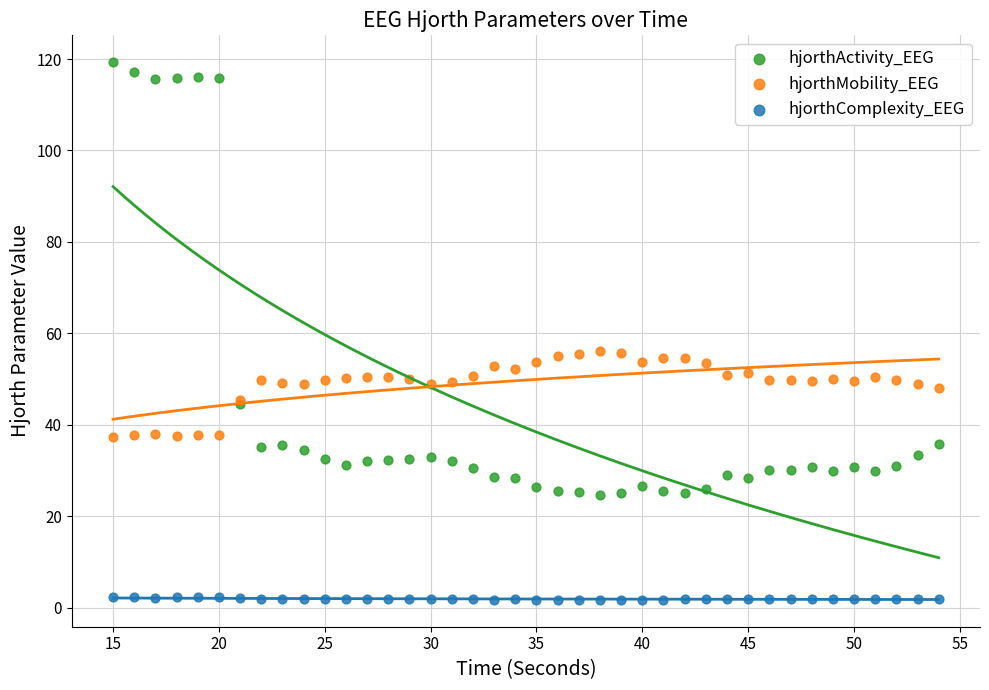

Which series reaches the maximum Y coordinate?

hjorthActivity_EEG